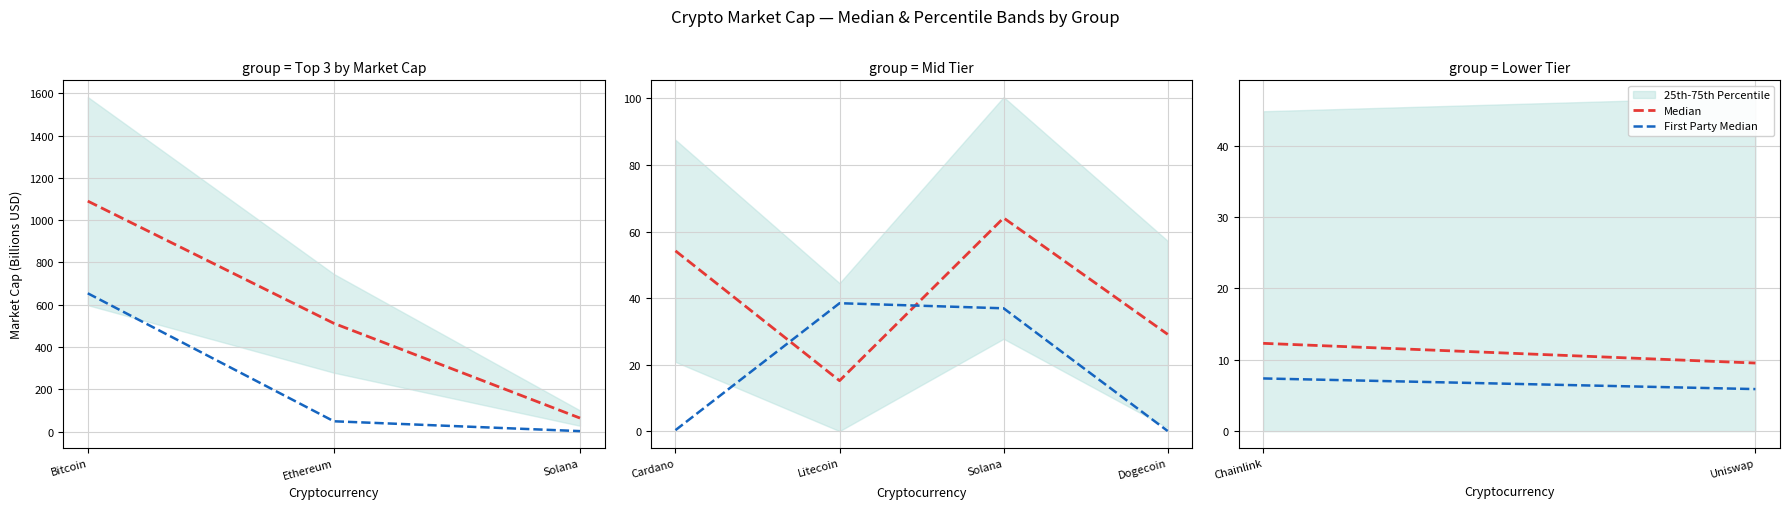

Between Chainlink and Uniswap, which series saw the biggest shift?

Median